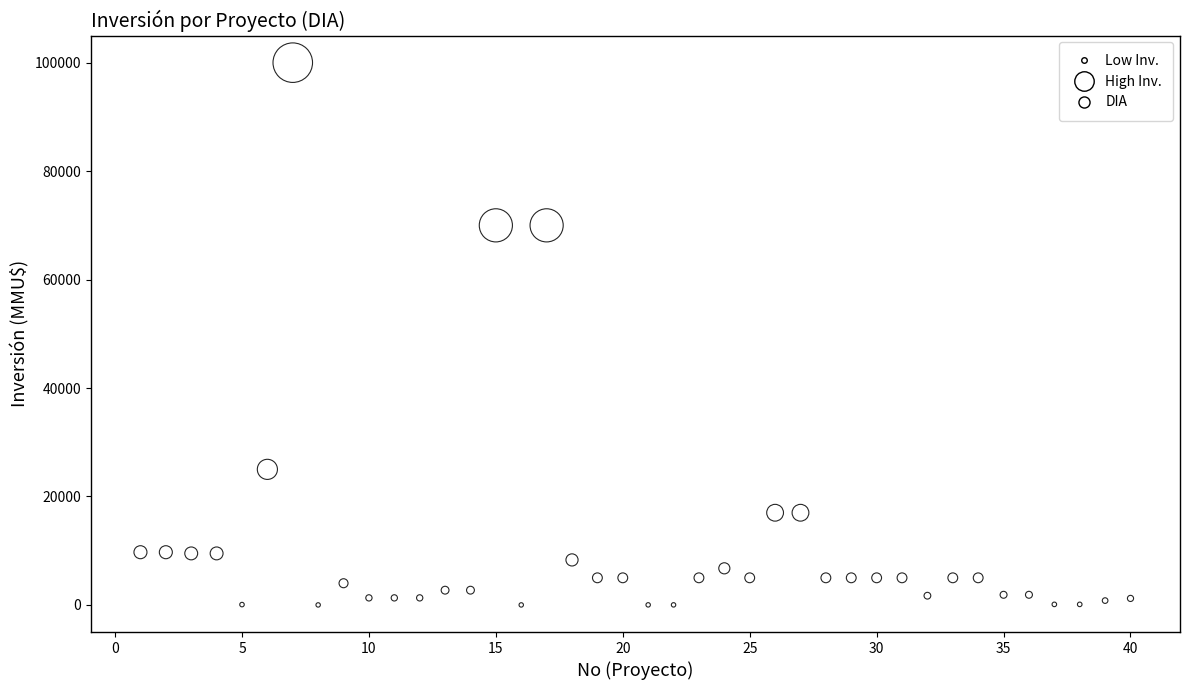

What is the range of Y values (max minus min)?

100000